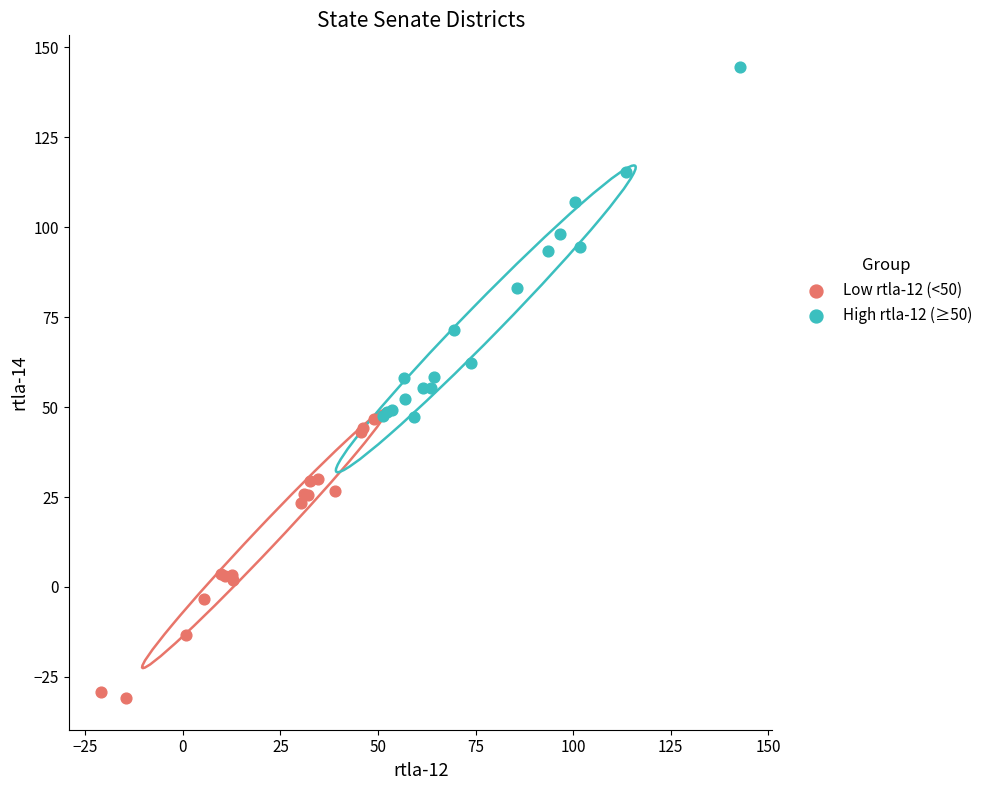

Which series reaches the maximum Y coordinate?

High rtla-12 (≥50)